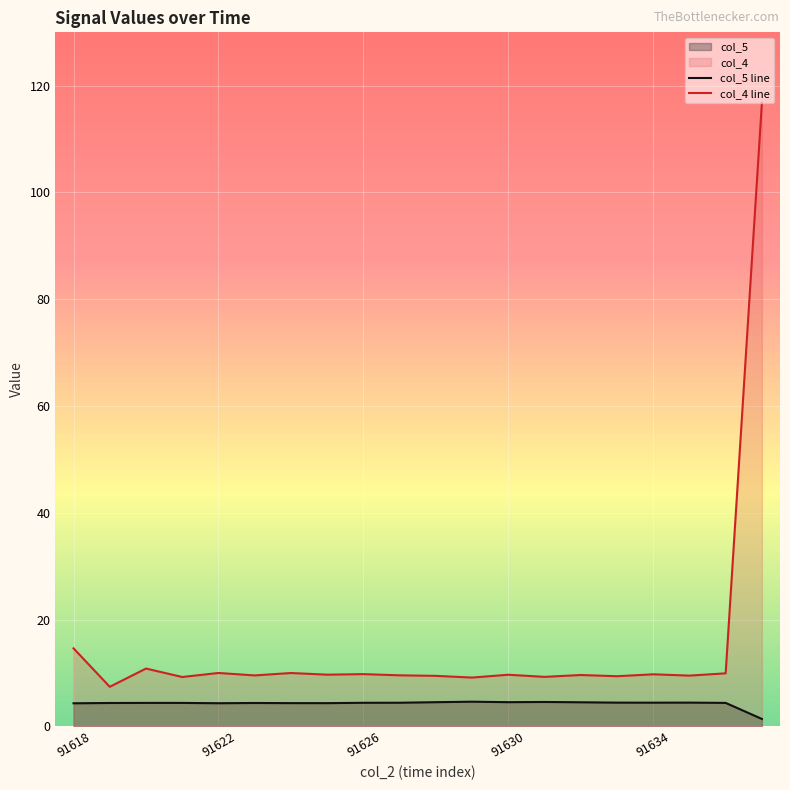

Which series has the largest range (max minus min)?

col_4 line